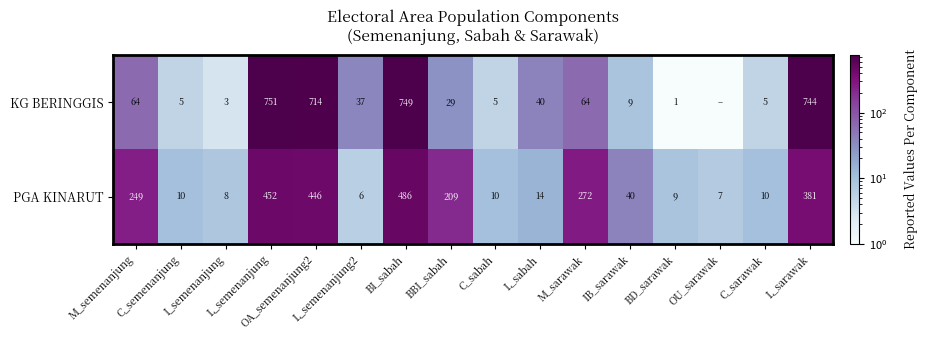

How many data points does each series have?

16